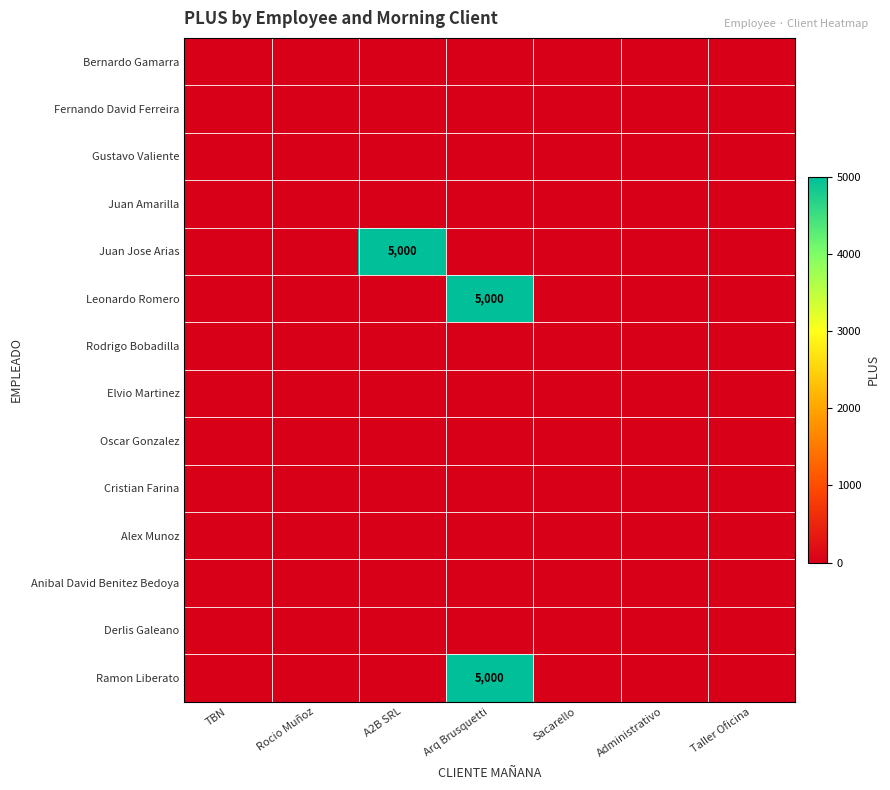

List the labels in order of Oscar Gonzalez value, smallest first.

TBN, Rocio Muñoz, A2B SRL, Arq Brusquetti, Sacarello, Administrativo, Taller Oficina